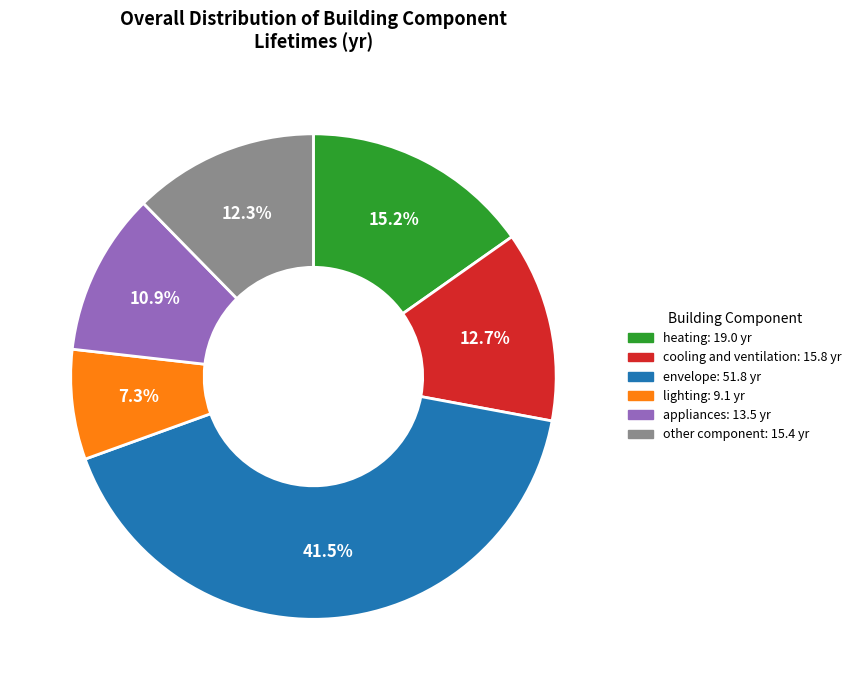

How many slices are in this pie chart?

6